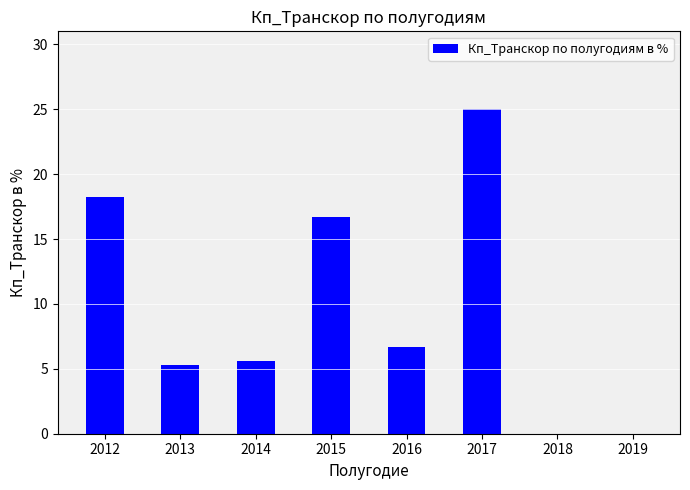

The chart shows a value of 0.0 at 2018. True or false?

True